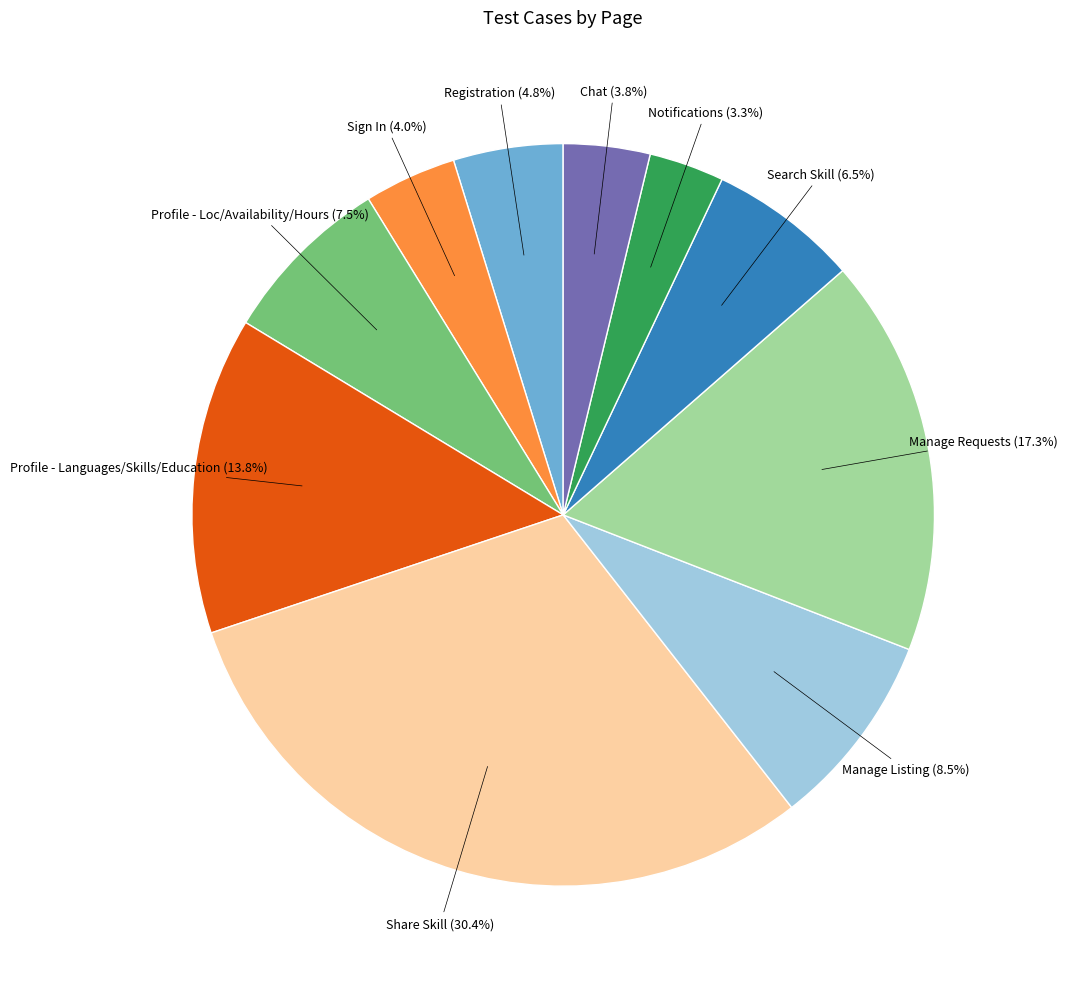

Which slice is the smallest?

Notifications